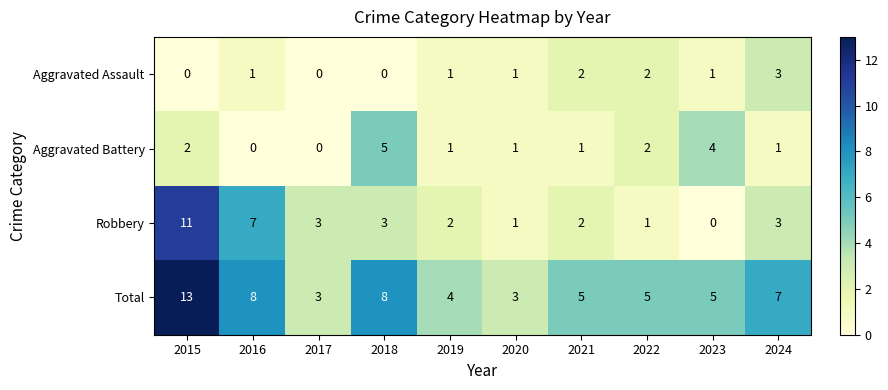

What is the sum of the Total values at 2022 and 2024?

12